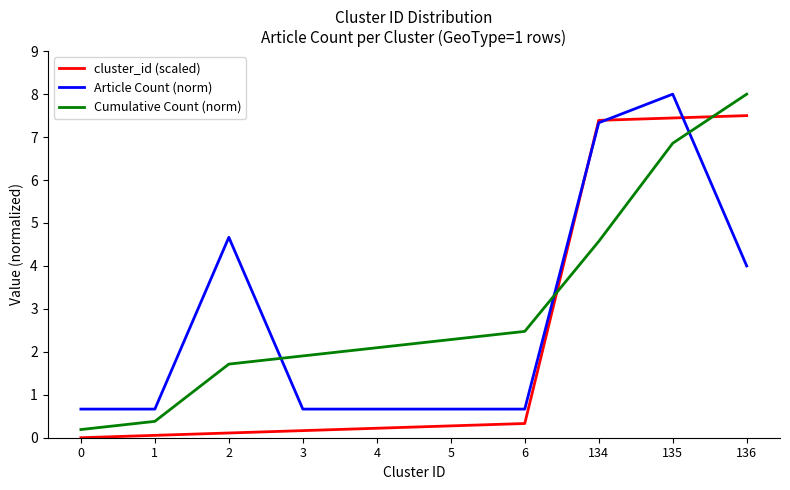

Rank the series by their average value, from lowest to highest.

cluster_id (scaled), Article Count (norm), Cumulative Count (norm)